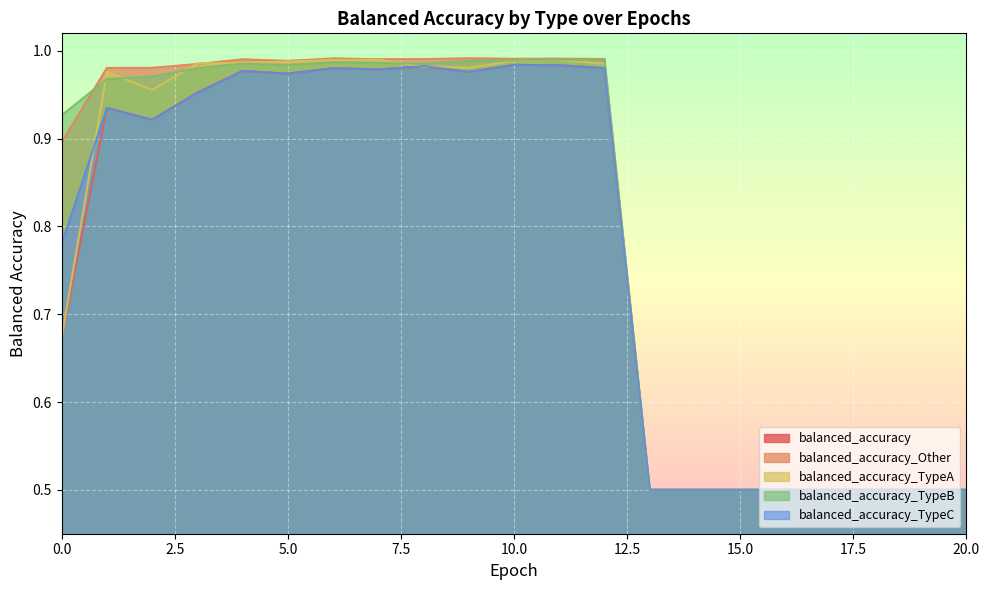

True or false: balanced_accuracy_TypeA and balanced_accuracy_TypeC cross at least once.

True